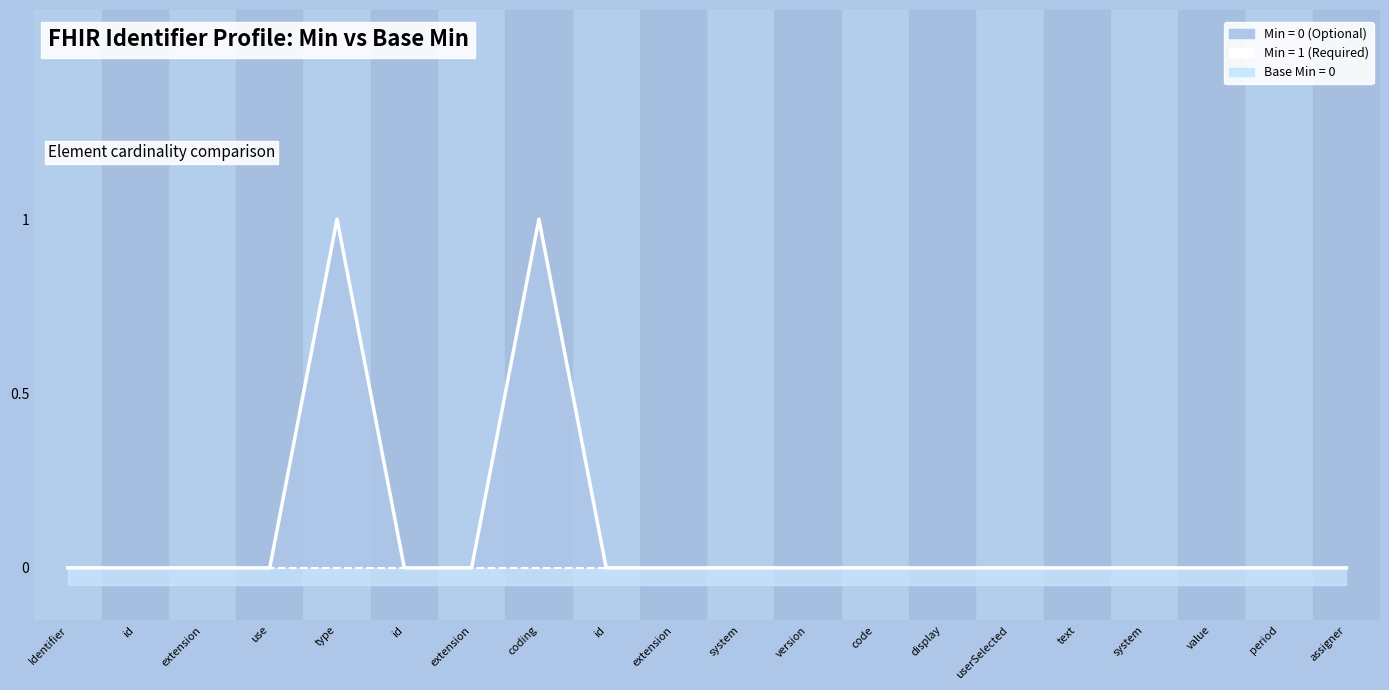

True or false: Base Min and Min cross at least once.

False